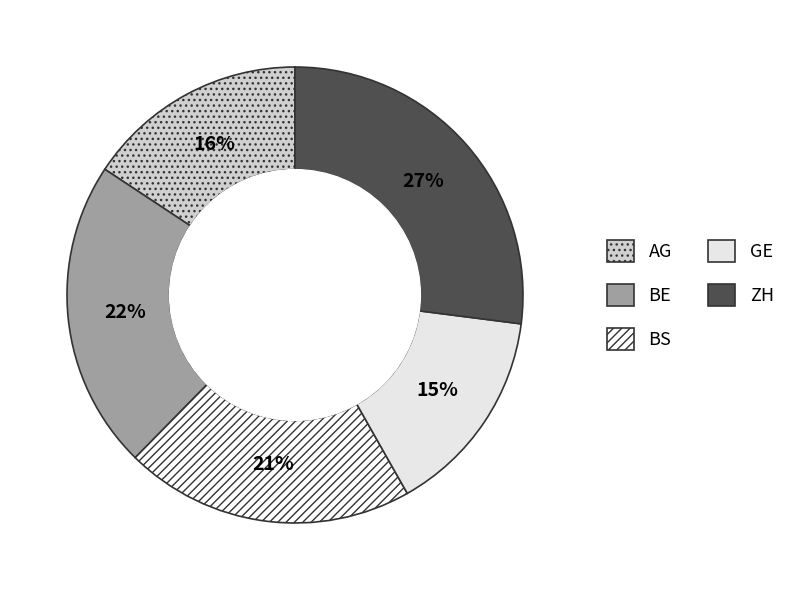

How many slices are in this pie chart?

5